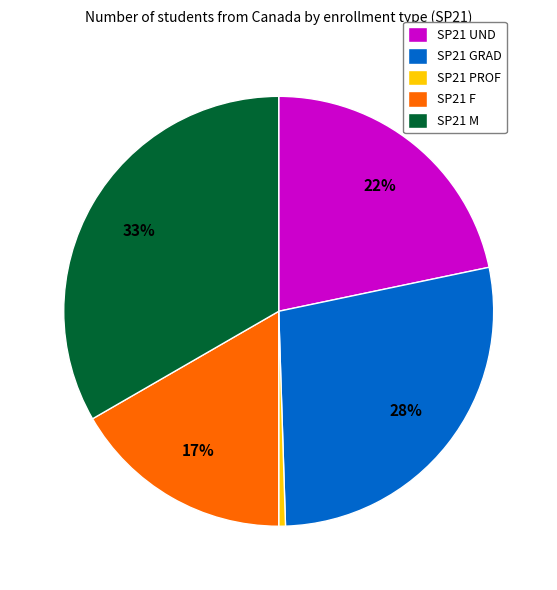

Between SP21 UND and SP21 M, which is larger?

SP21 M